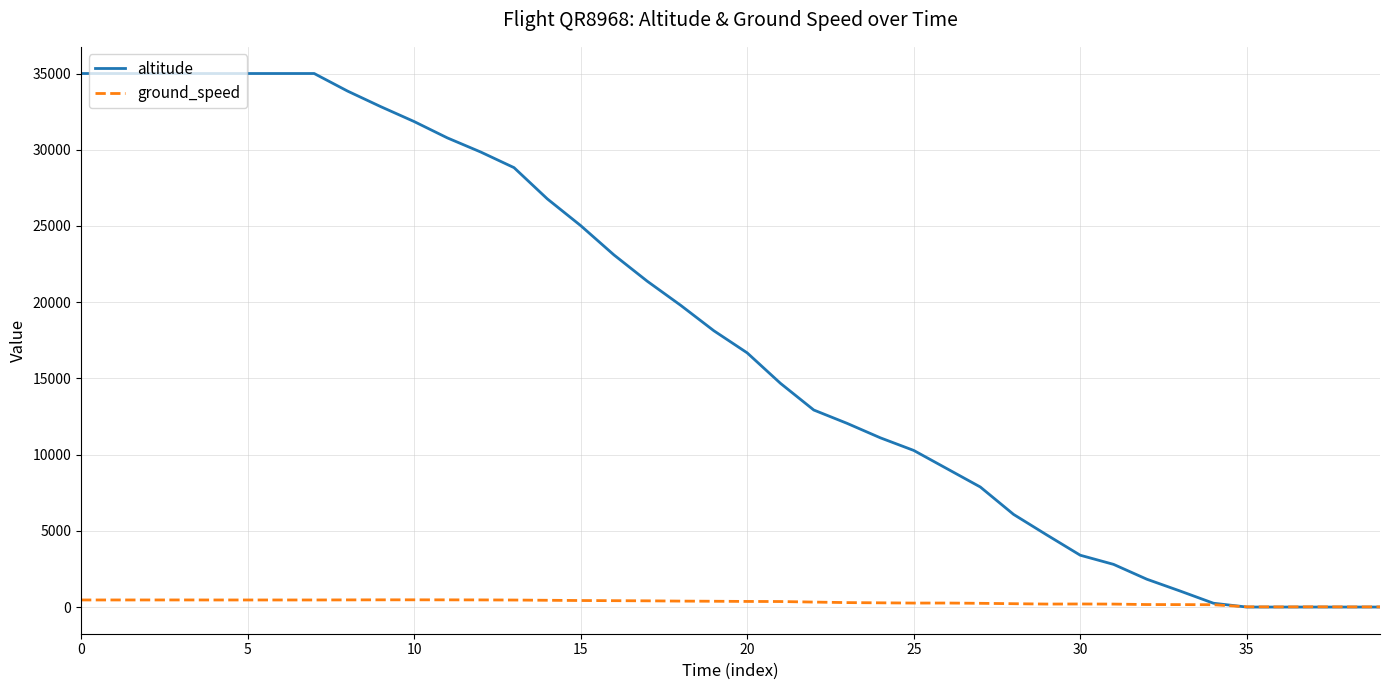

Which series has the largest range (max minus min)?

altitude